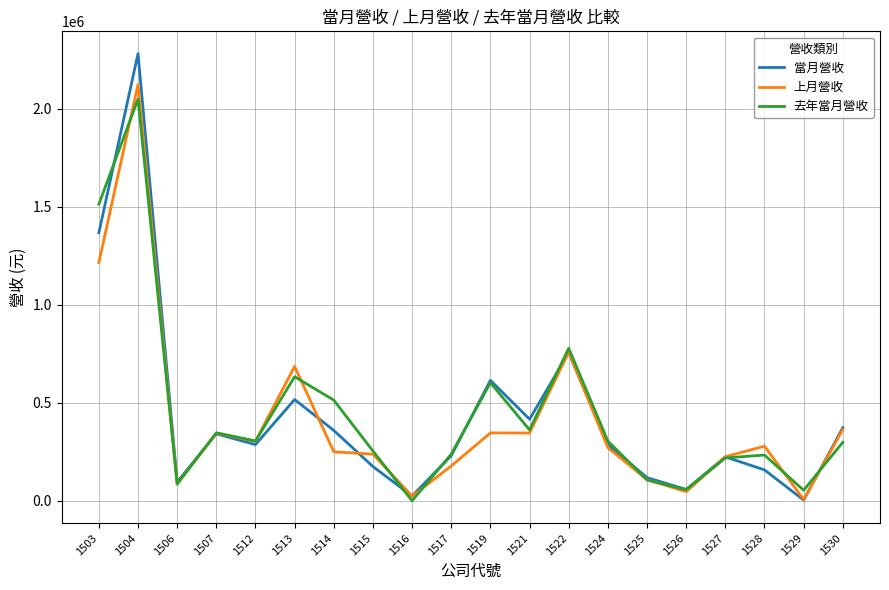

What is the sum of the 去年當月營收 values at 1512 and 1513?

937605